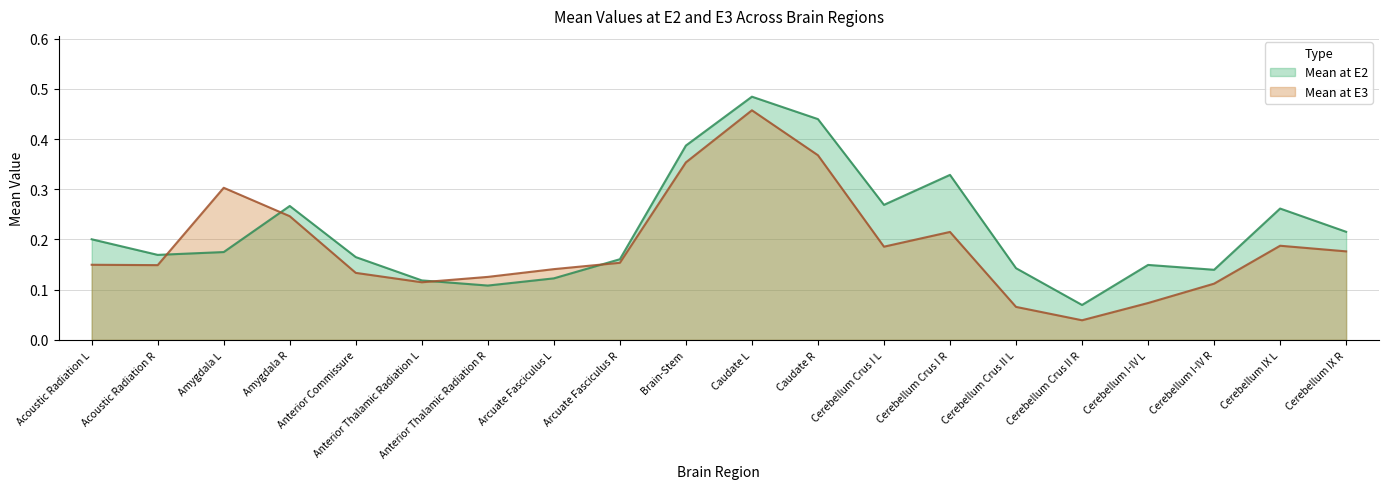

True or false: Mean at E2 has a value of 0.1 at Cerebellum IX R.

False